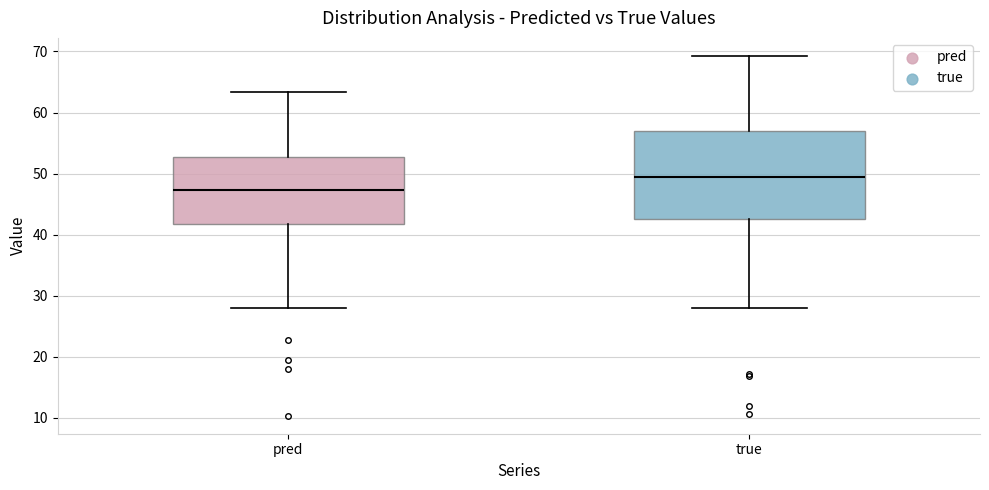

Comparing the boxes themselves (not the whiskers), which one is the tallest?

true